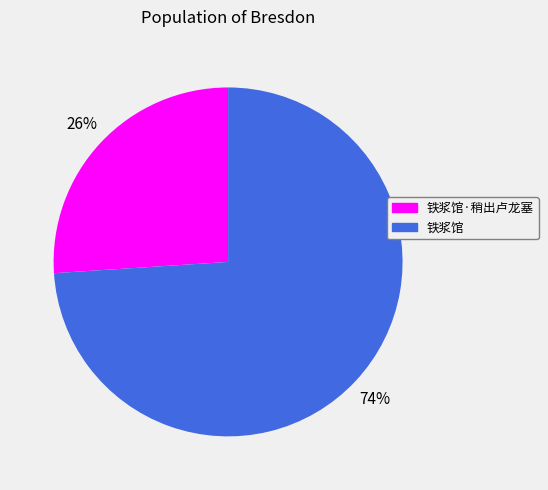

To the nearest percent, what is the average slice percentage?

50%